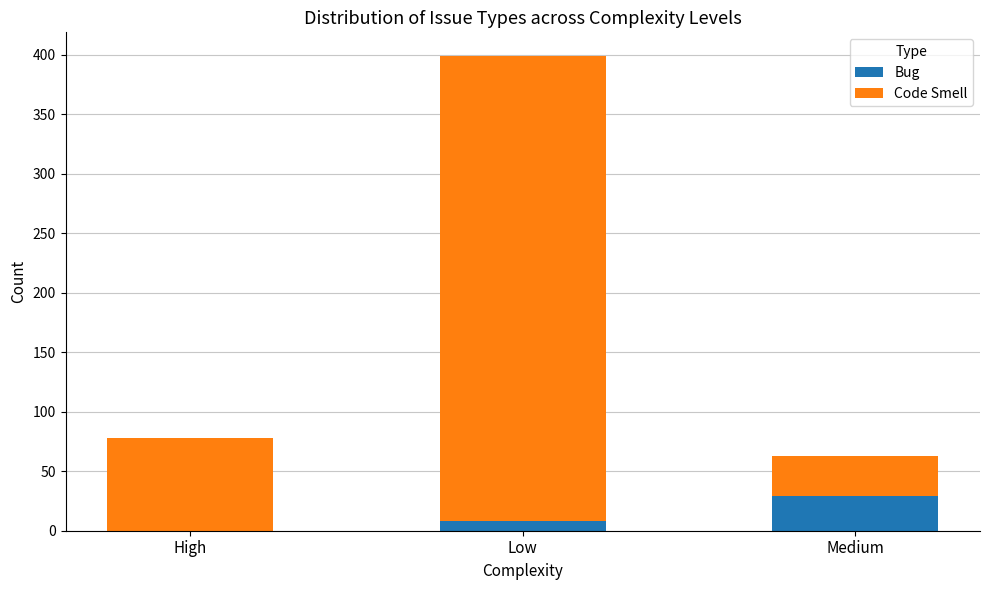

What is the highest value of the Bug series?

29